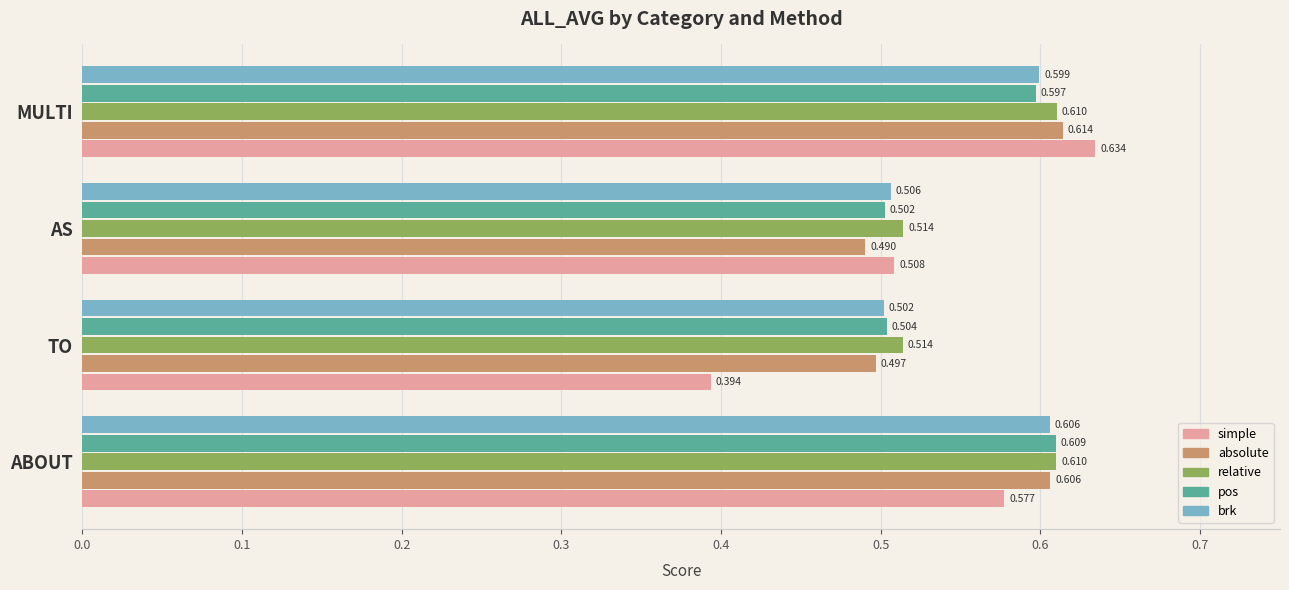

Rank the categories by brk value from highest to lowest.

ABOUT, MULTI, AS, TO